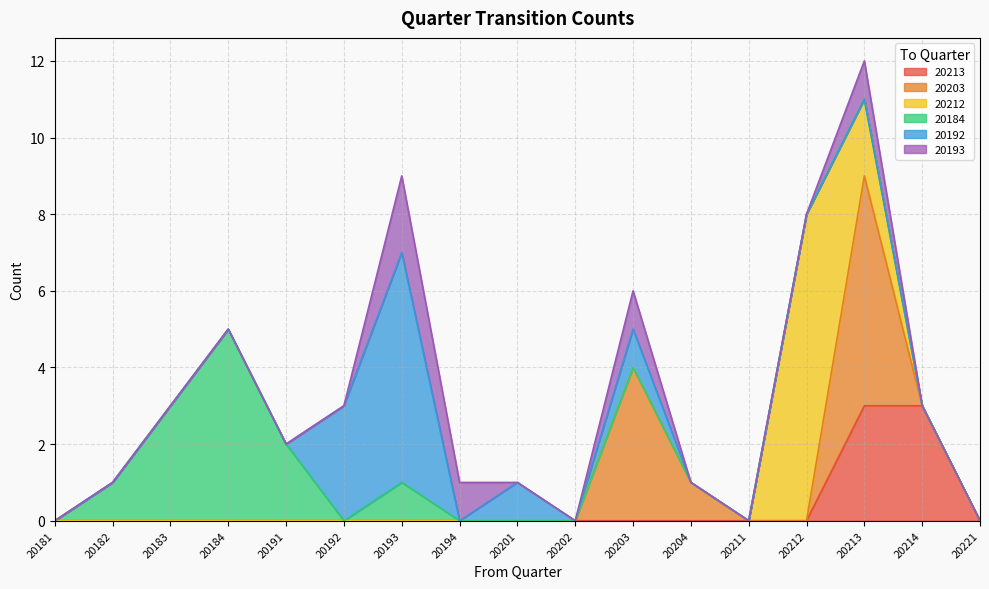

What is the difference between the highest and lowest values at 20201?

1